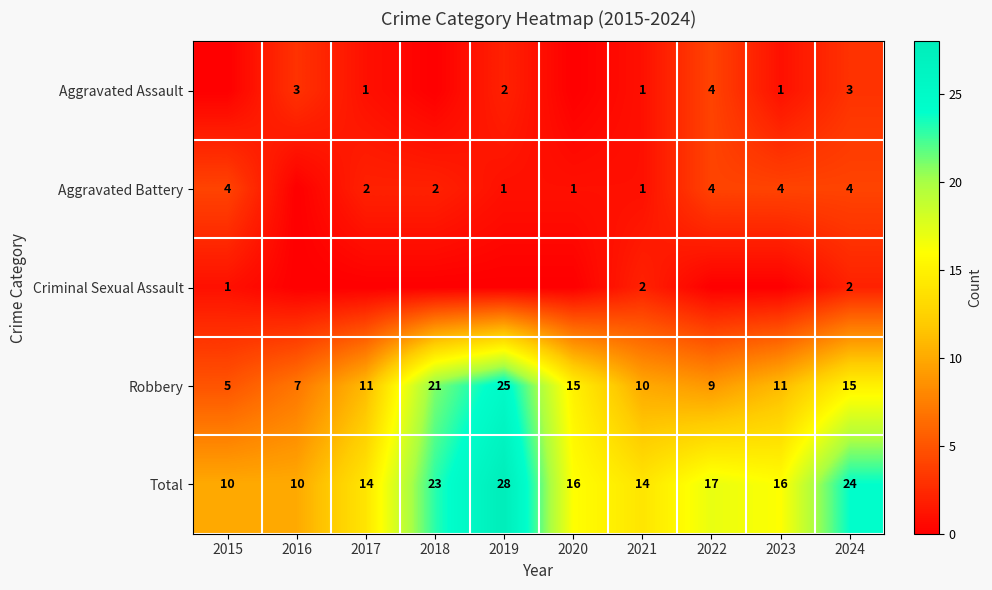

What is the spread (max minus min) of values at 2021?

13